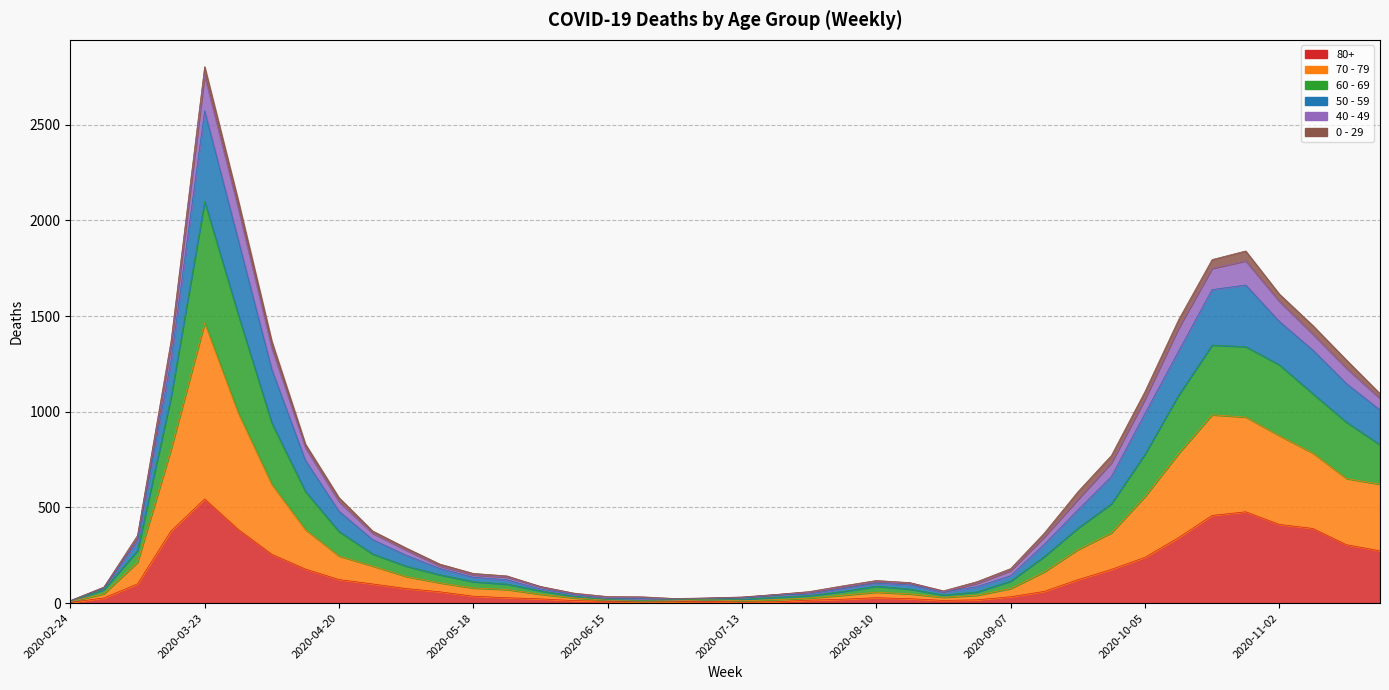

What is the difference between the highest and lowest values at 2020-09-14?

304